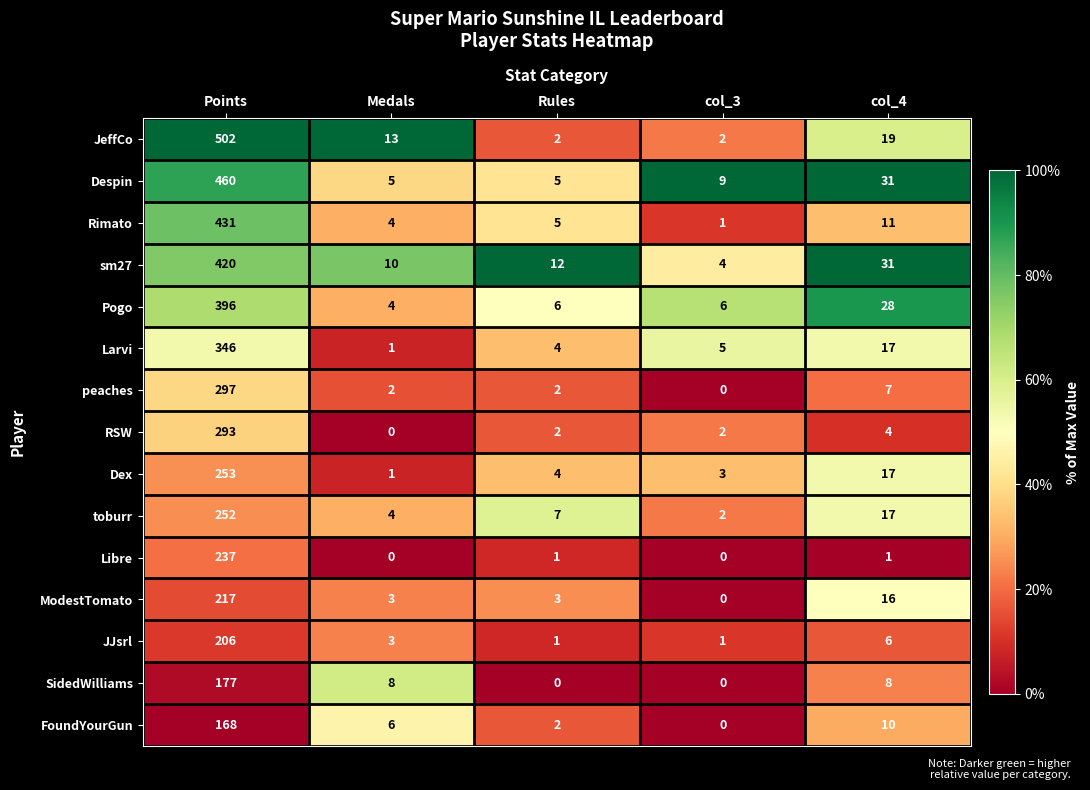

The value of Despin at Rules is 5. True or false?

True